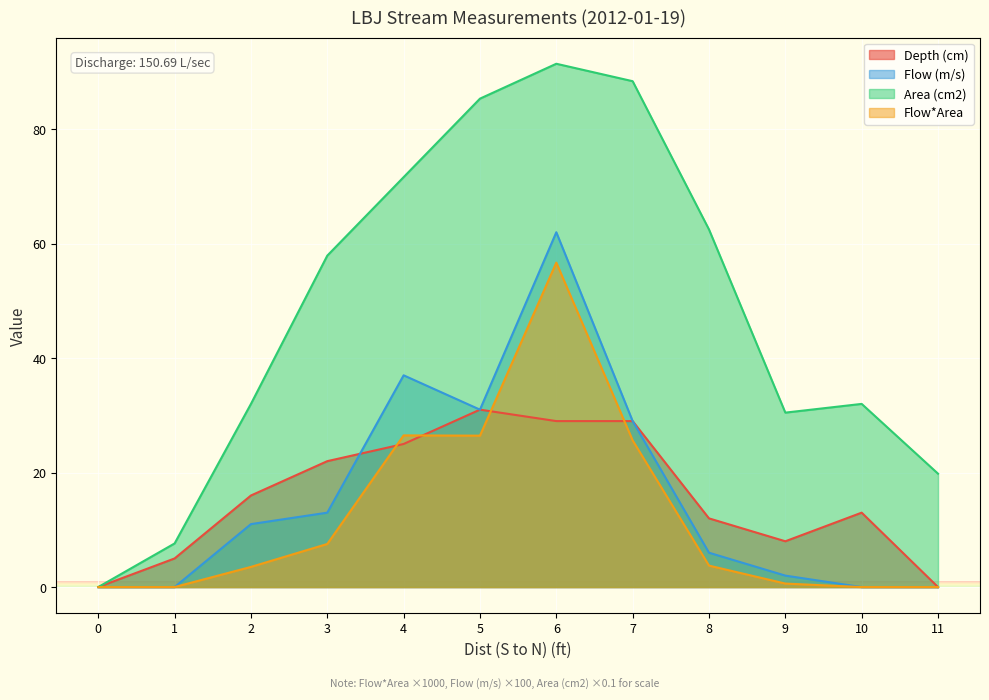

Reading left to right, what are all the values shown in this chart?

Depth (cm): 0.0	5.0	16.0	22.0	25.0	31.0	29.0	29.0	12.0	8.0	13.0	0.0
Flow (m/s): 0.0	0.0	11.0	13.0	37.0	31.0	62.0	29.0	6.0	2.0	0.0	0.0
Area (cm2): 0.0	7.6	32.0	57.9	71.6	85.3	91.4	88.4	62.5	30.5	32.0	19.8
Flow*Area: 0.0	0.0	3.5	7.5	26.5	26.5	56.7	25.6	3.7	0.6	0.0	0.0